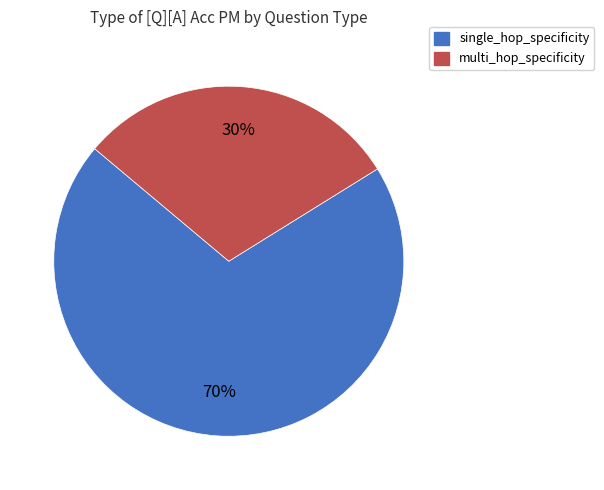

To the nearest percent, what is the difference between the largest and smallest slice percentages?

40%